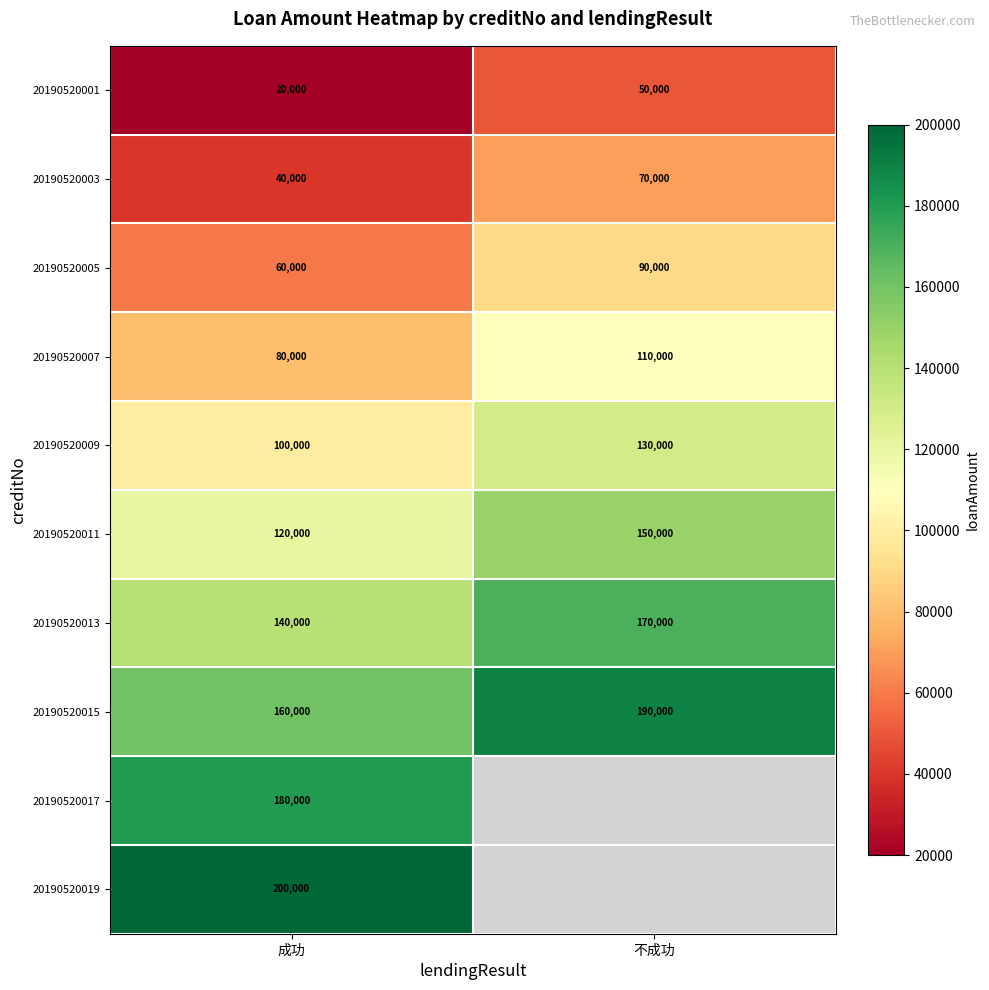

At 成功, list the series in order from largest to smallest.

20190520019, 20190520017, 20190520015, 20190520013, 20190520011, 20190520009, 20190520007, 20190520005, 20190520003, 20190520001